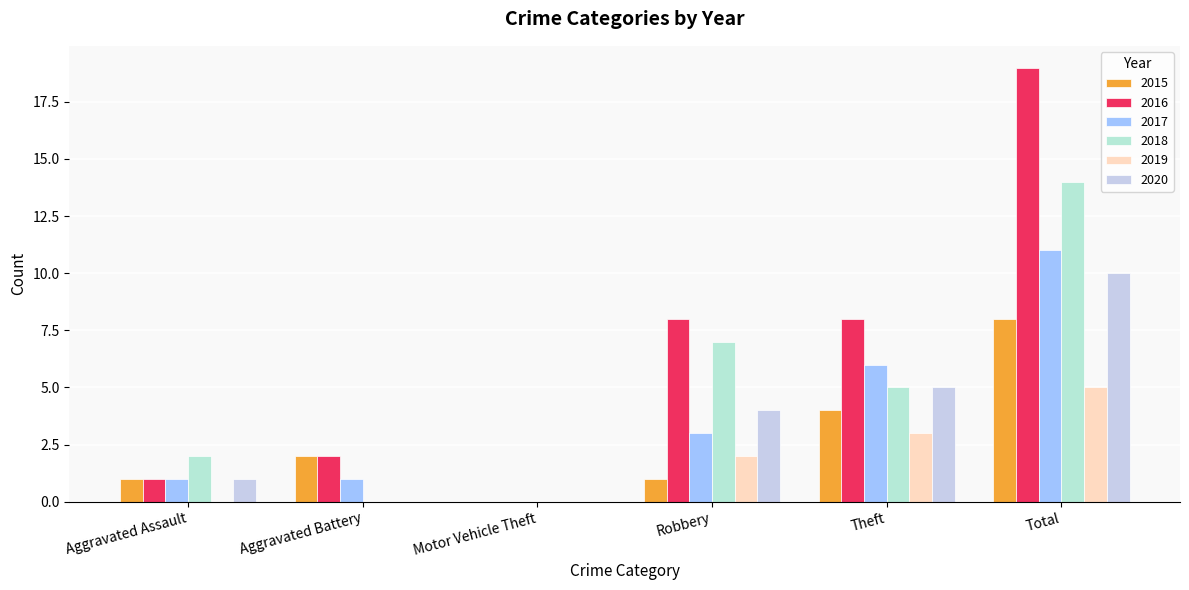

Is it true that 2020 equals -3 at Motor Vehicle Theft?

False